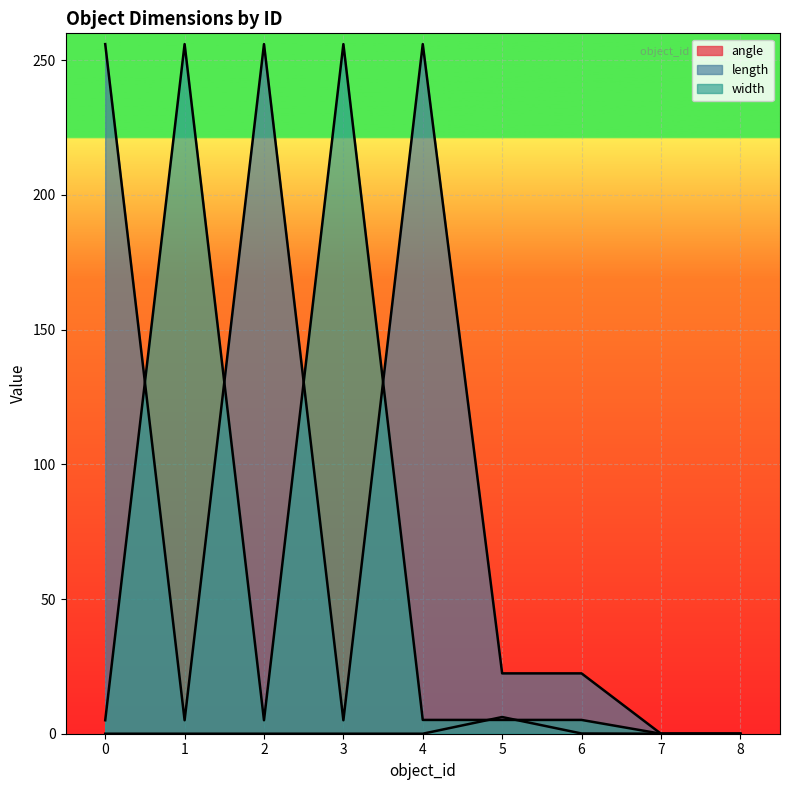

What is the sum of the width values at 5 and 0?

10.1